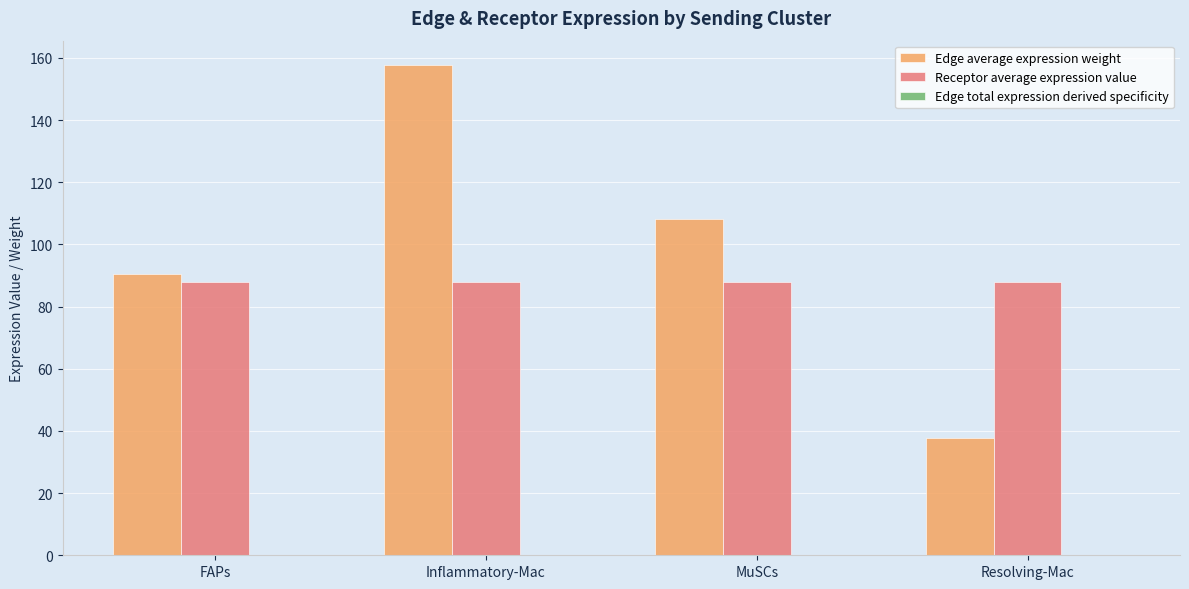

At which category is the sum across all series the highest?

Inflammatory-Mac